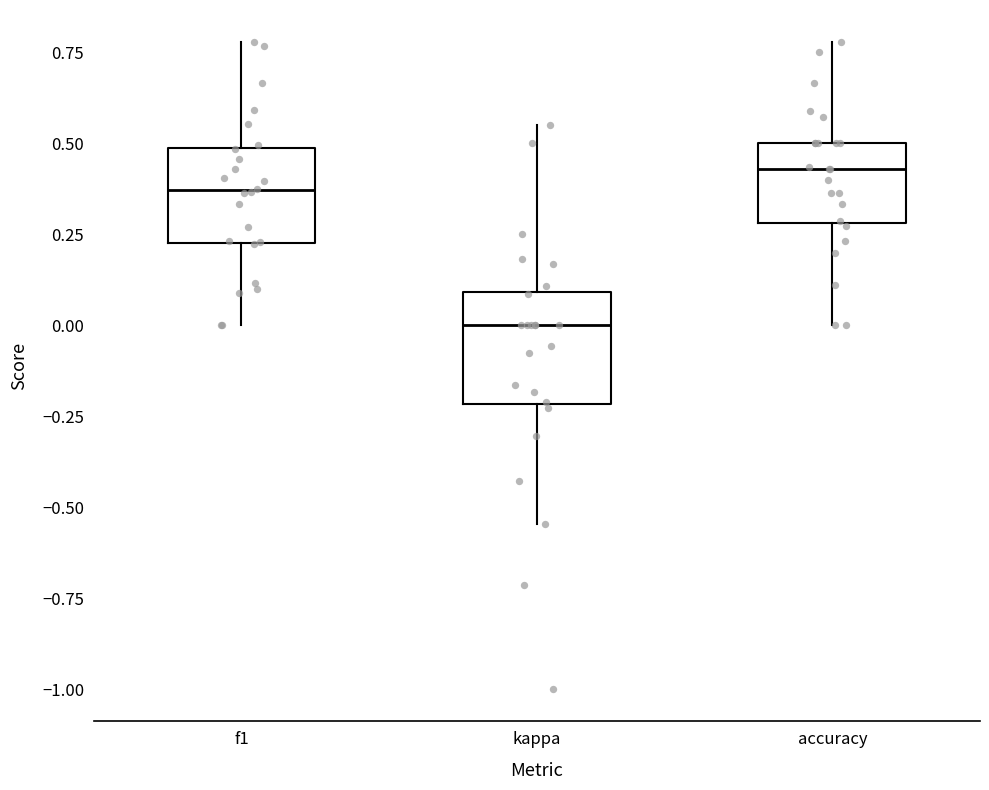

Where is the upper edge of the box for accuracy on the y-axis? The values are not printed on the chart, so give them approximately, as read against the axis.

0.50